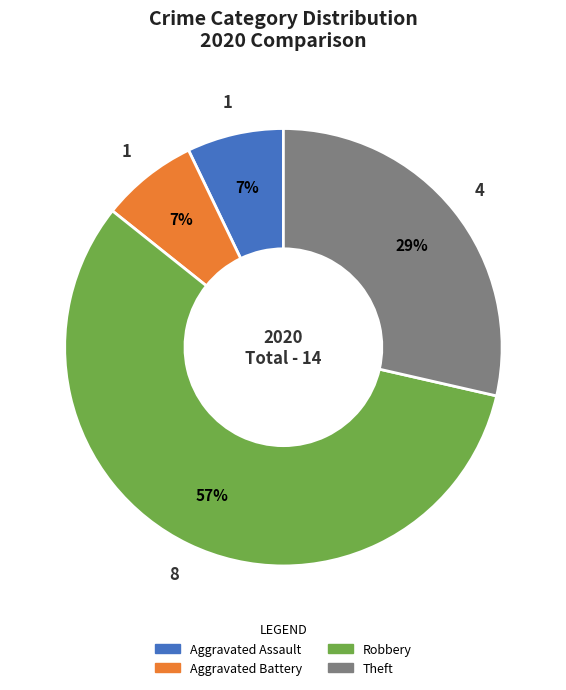

What is the largest slice in the pie chart?

Robbery